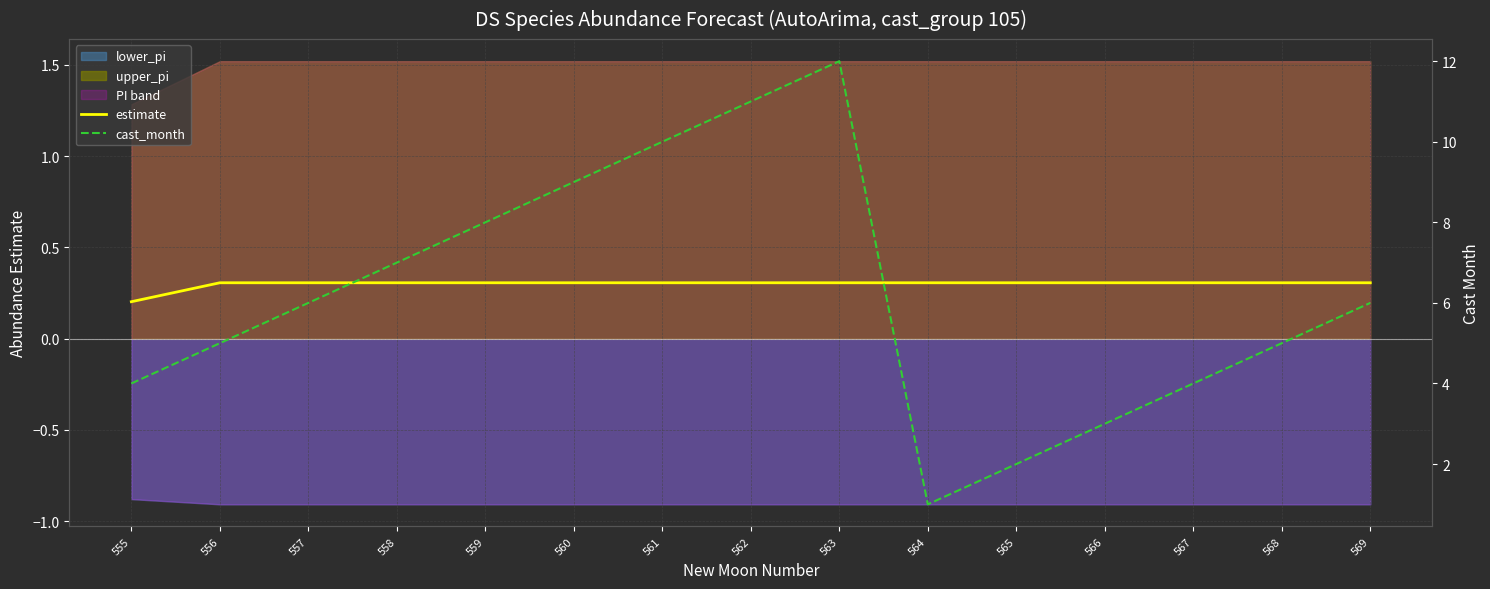

At which category is the sum across all series the highest?

563